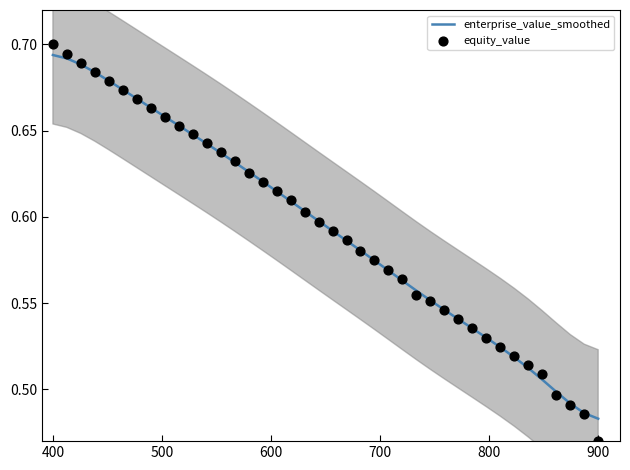

What are all the series names shown in the legend?

enterprise_value_smoothed, equity_value